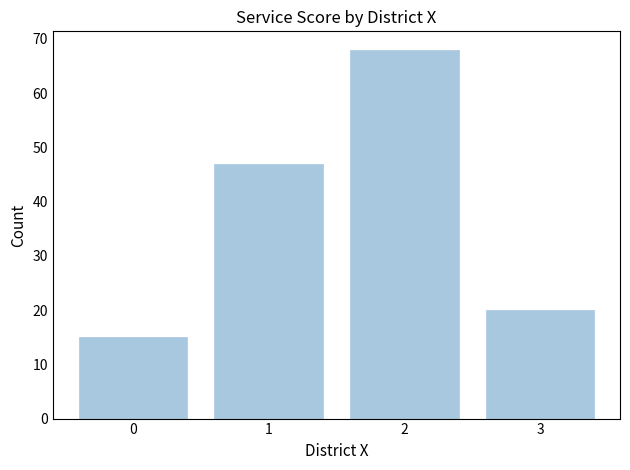

What is the change in value from 1 to 2?

+21